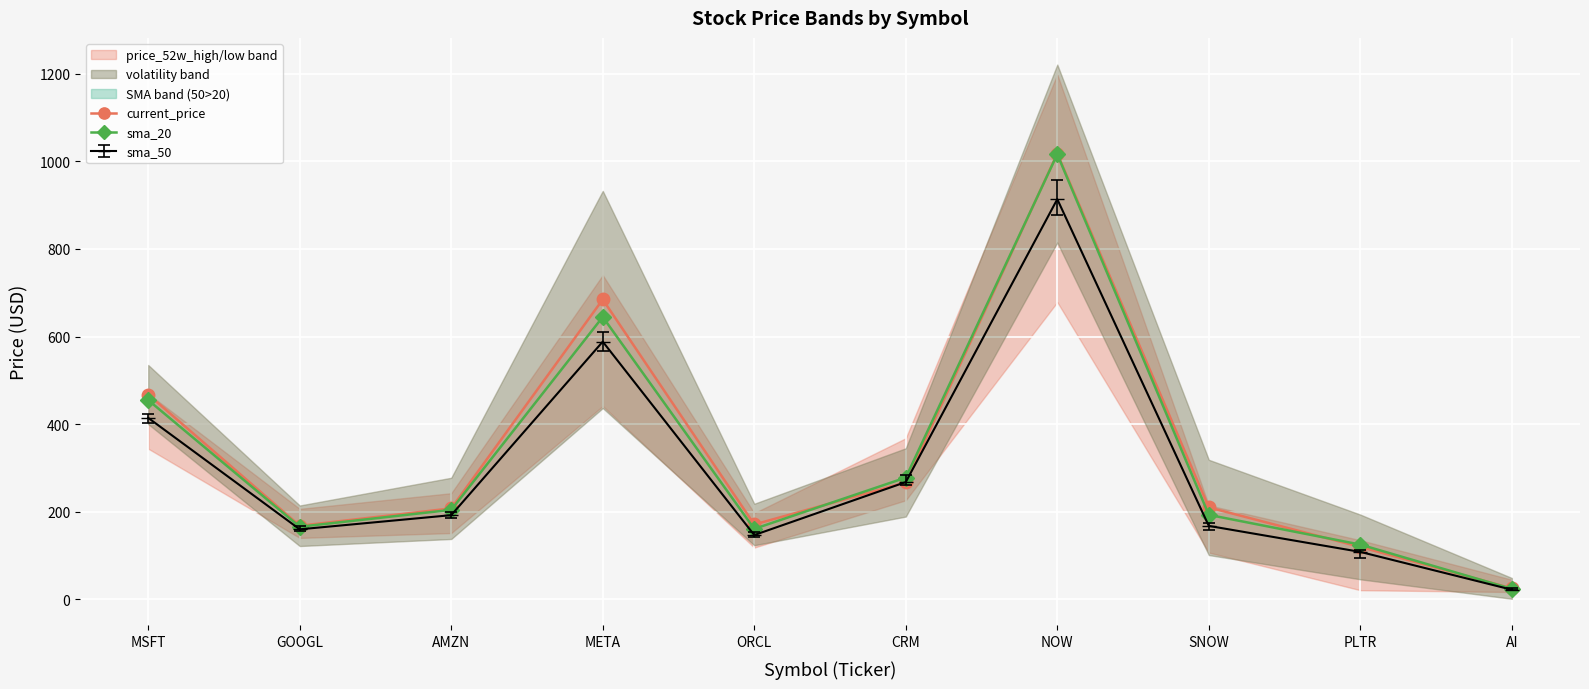

Reading right to left, what are all the values shown in this chart?

current_price: AI=25.3	PLTR=119.9	SNOW=210.1	NOW=1017.6	CRM=267.1	ORCL=171.1	META=684.6	AMZN=207.9	GOOGL=168.2	MSFT=467.7
sma_20: AI=24.2	PLTR=125.3	SNOW=193.1	NOW=1016.0	CRM=278.1	ORCL=161.1	META=644.7	AMZN=204.5	GOOGL=166.0	MSFT=455.0